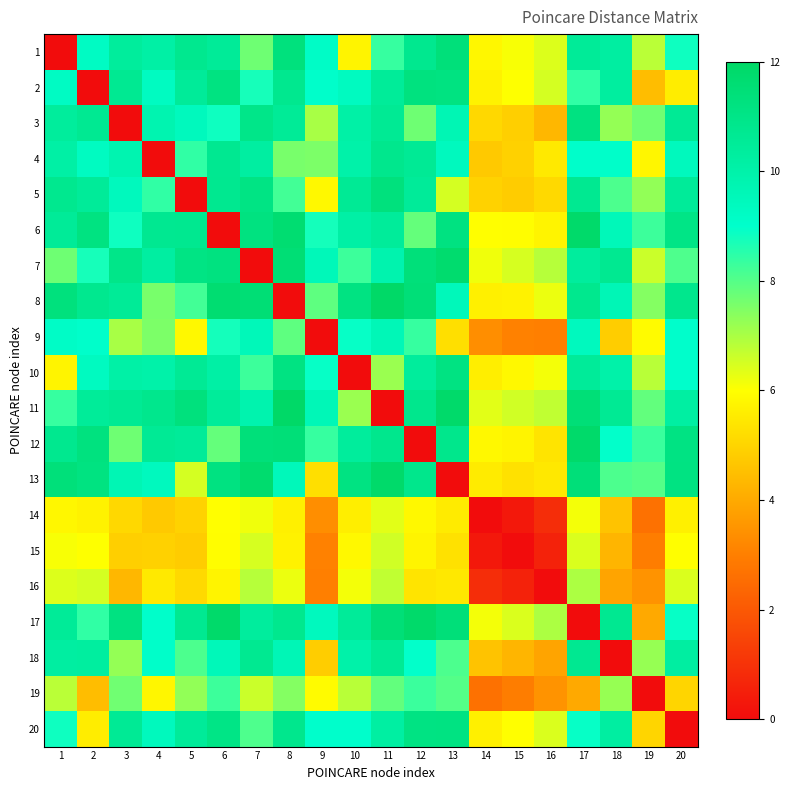

What is the spread (max minus min) of values at 11?

11.9